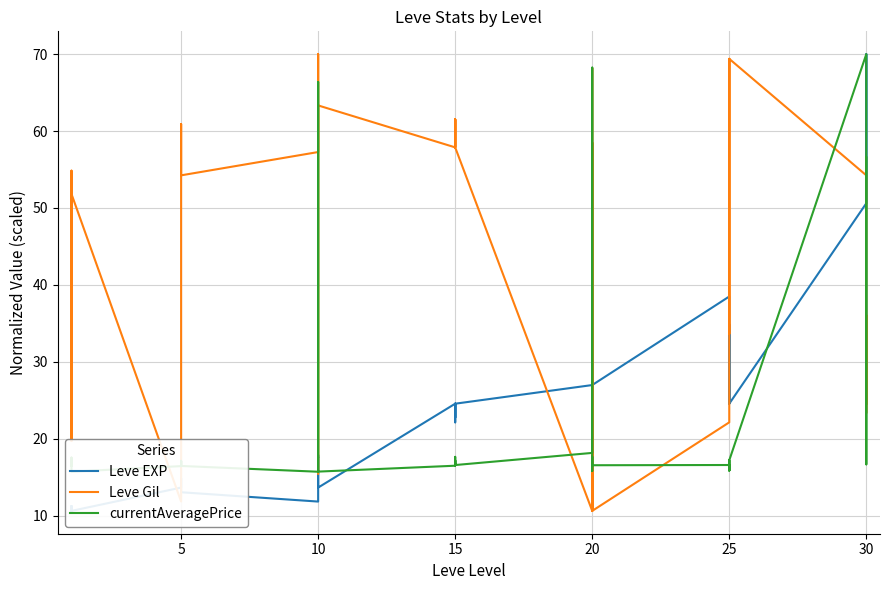

How many intersections are there between currentAveragePrice and Leve EXP?

8